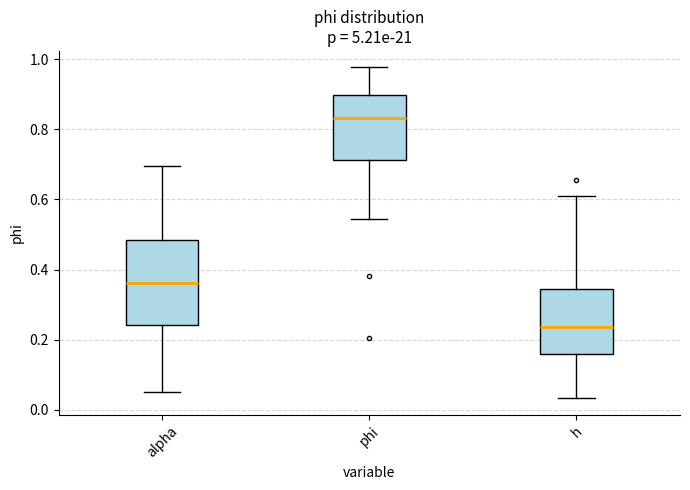

Reading left to right, transcribe this box plot: for each box, give where its median line is, the range the box spans, and where its two whiskers end, as read against the y-axis. The values are not printed on the chart, so give them approximately, as read against the axis.

alpha: median 0.36, box 0.24 to 0.48, whiskers 0.06 to 0.70
phi: median 0.84, box 0.72 to 0.90, whiskers 0.54 to 0.98
h: median 0.24, box 0.16 to 0.34, whiskers 0.04 to 0.62